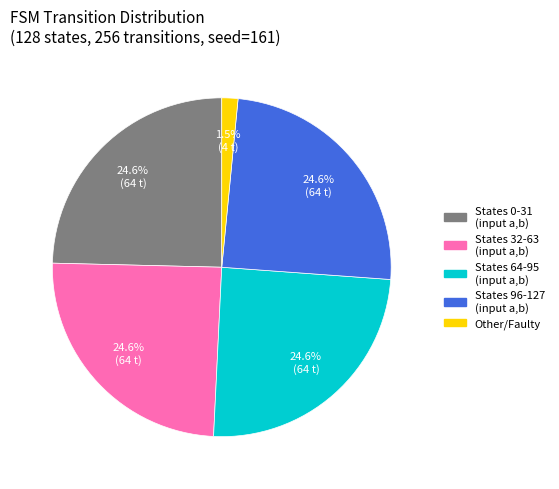

Is there a majority slice in this chart?

No